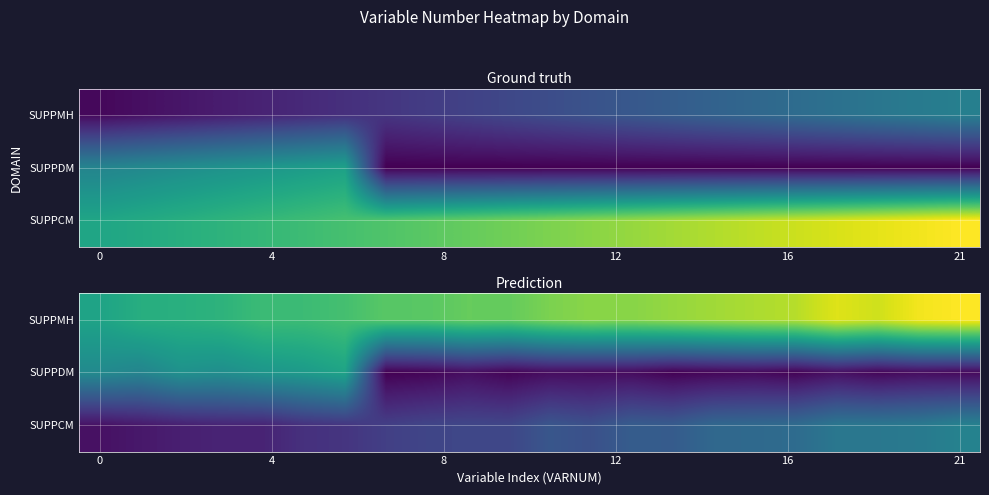

Reading left to right, extract all data points from this chart.

row_0: 26.1	28.1	28.4	29.1	30.7	30.7	31.6	33.4	33.4	34.4	34.3	36.0	37.1	36.9	37.9	38.6	39.3	40.0	42.7	41.7	44.1	44.9
row_1: 21.5	20.4	22.8	22.2	23.6	24.5	26.1	0.1	0.5	1.7	0.5	1.5	1.4	1.4	0.2	0.7	1.1	0.4	1.9	0.7	1.4	1.1
row_2: 2.1	3.0	4.0	4.6	4.5	6.4	6.9	8.5	9.4	9.6	9.6	12.1	11.1	13.2	13.0	15.2	15.4	15.8	17.8	17.9	18.3	19.9